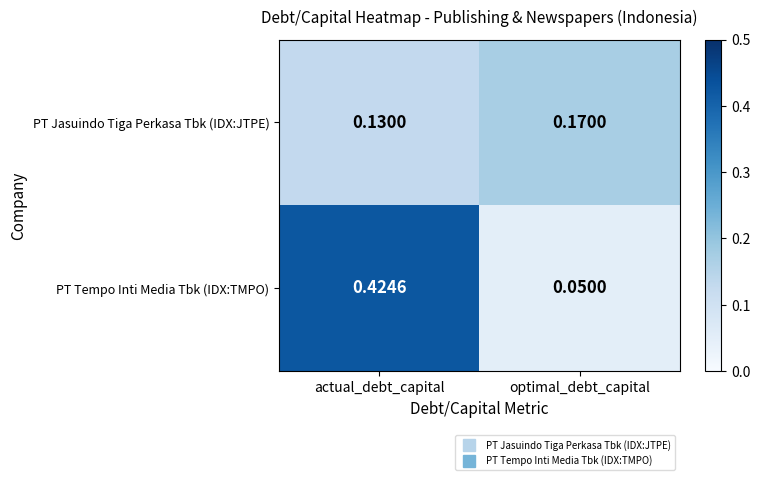

Rank the series by their average value, from highest to lowest.

PT Tempo Inti Media Tbk (IDX:TMPO), PT Jasuindo Tiga Perkasa Tbk (IDX:JTPE)